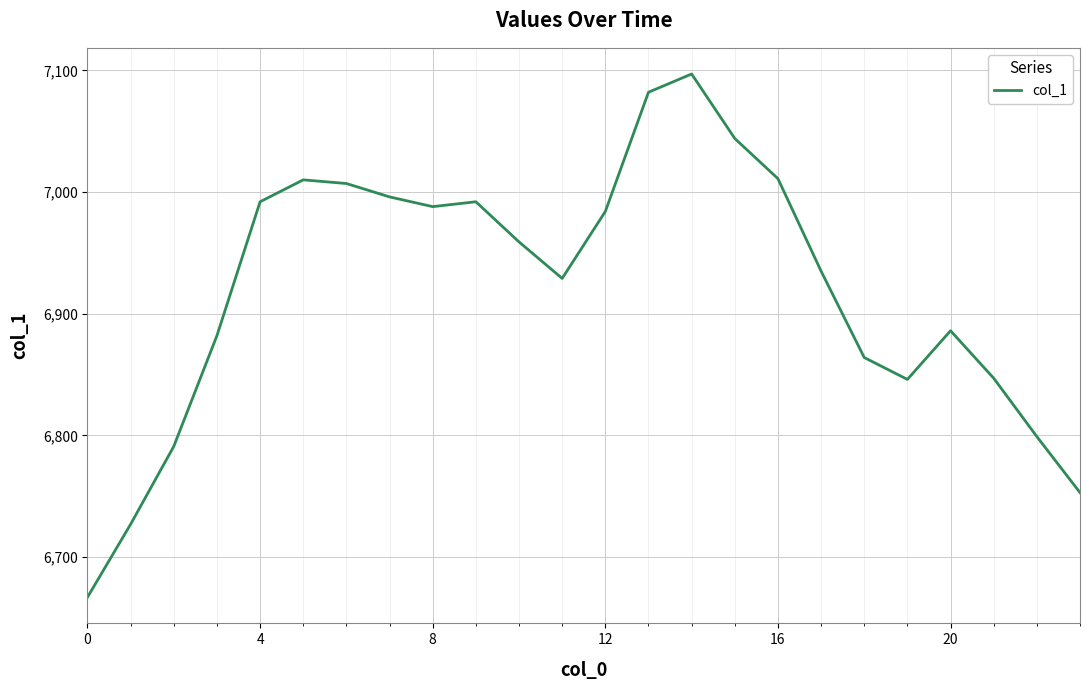

What is the minimum value shown in the chart?

6667